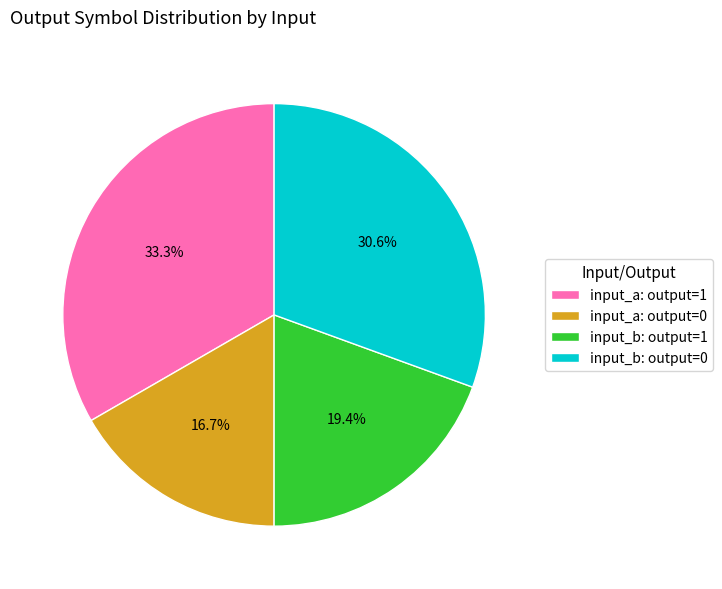

How much of the chart is everything except input_a: output=0?

83.3%